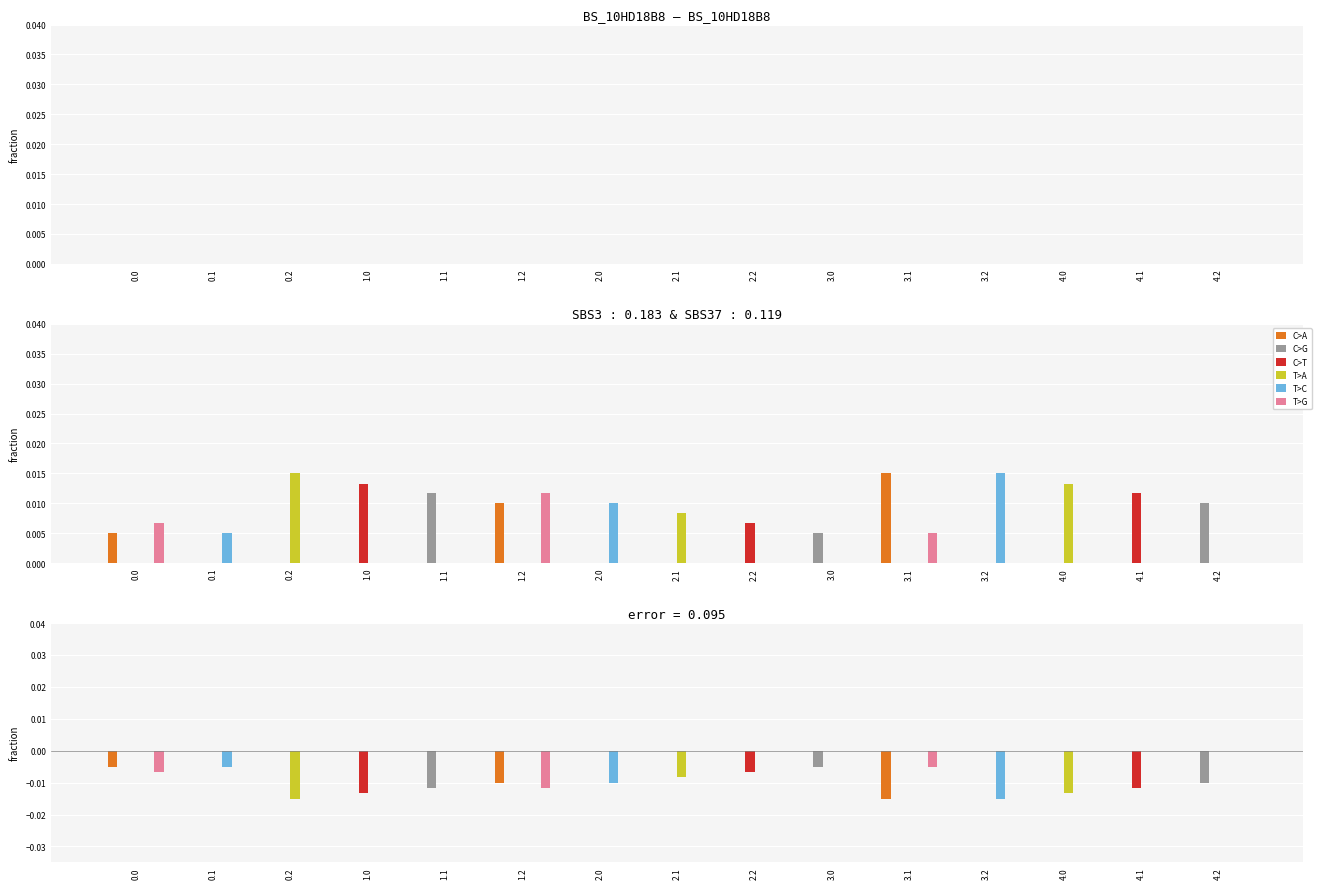

Rank the categories by C>G value from lowest to highest.

1.1, 4.2, 3.0, 0.0, 0.1, 0.2, 1.0, 1.2, 2.0, 2.1, 2.2, 3.1, 3.2, 4.0, 4.1